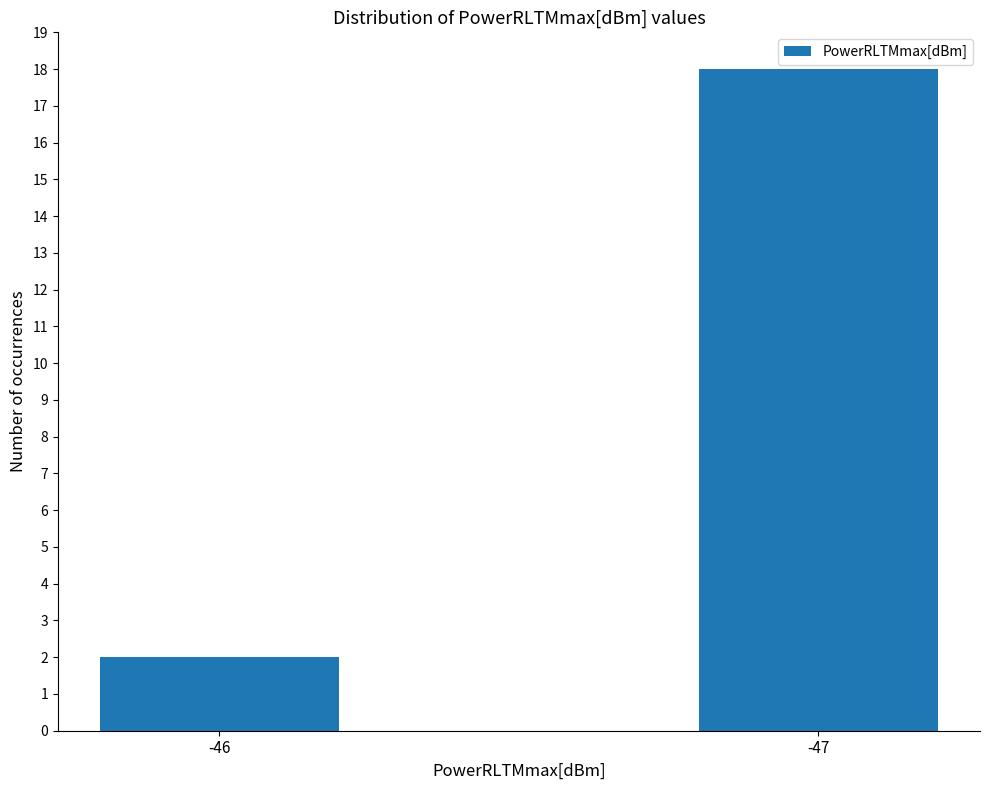

The chart shows a value of 2 at -46. True or false?

True